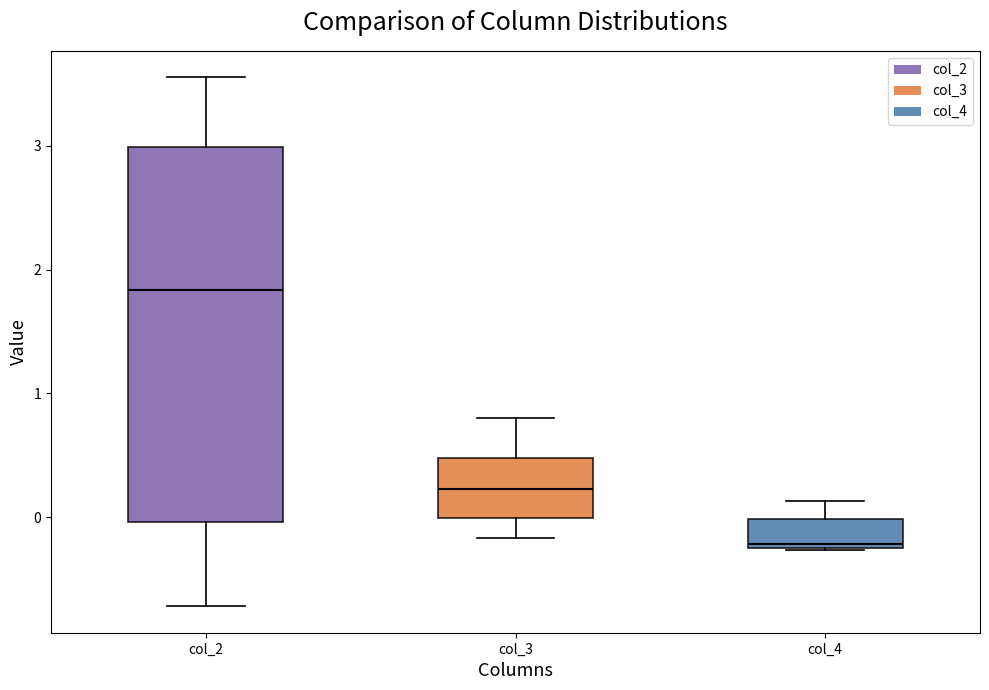

Reading left to right, read every box against the y-axis: the position of its median line, the range the box covers, and the ends of its whiskers. The values are not printed on the chart, so give them approximately, as read against the axis.

col_2: median 1.8, box 0.0 to 3.0, whiskers -0.7 to 3.6
col_3: median 0.2, box 0.0 to 0.5, whiskers -0.2 to 0.8
col_4: median -0.2, box -0.2 to 0.0, whiskers -0.3 to 0.1